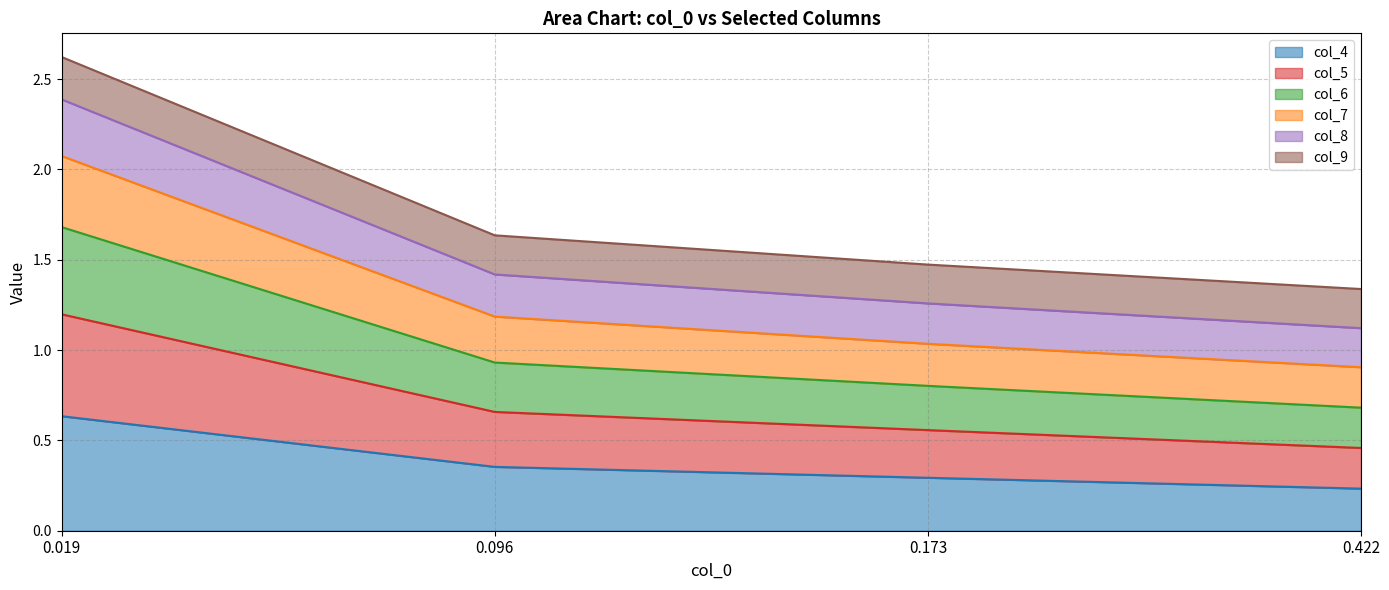

Which category has the highest value in the col_7 series?

0.019